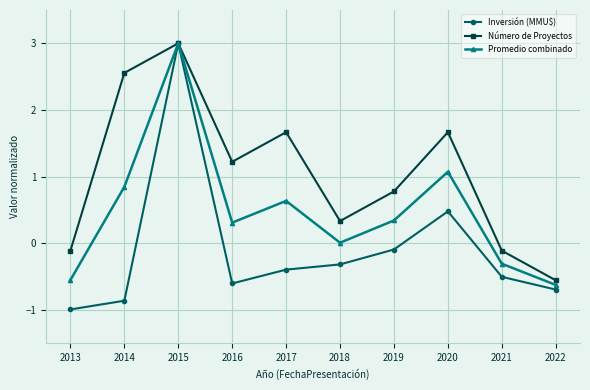

At 2014, list the series in order from largest to smallest.

Número de Proyectos, Promedio combinado, Inversión (MMU$)